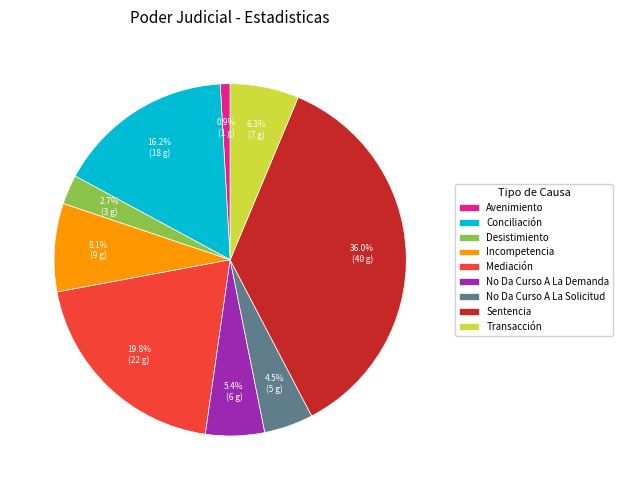

To the nearest percent, what is the difference between the Sentencia and Incompetencia slice percentages?

28%